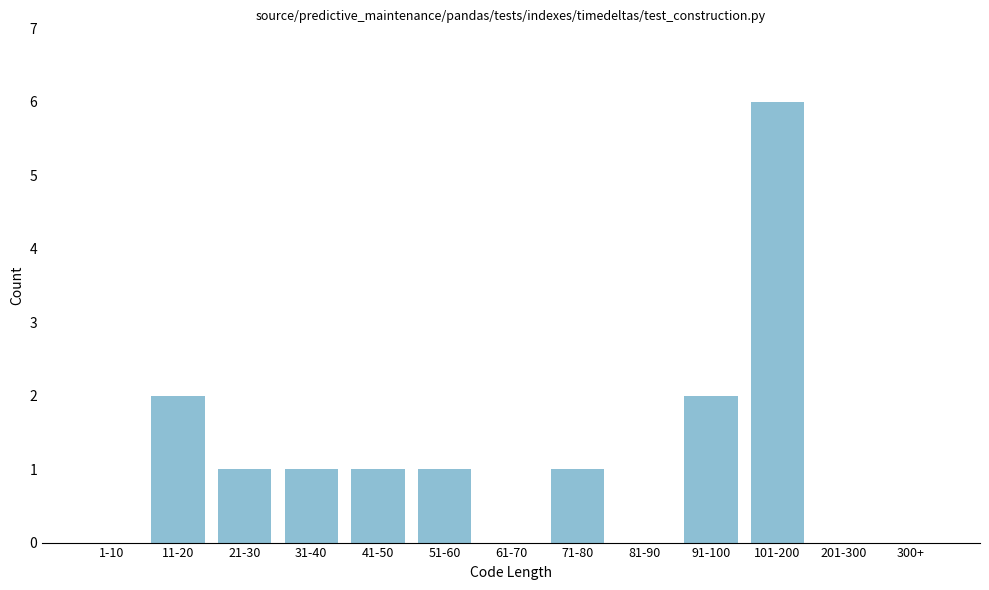

Reading left to right, what are all the values shown in this chart?

1-10=0	11-20=2	21-30=1	31-40=1	41-50=1	51-60=1	61-70=0	71-80=1	81-90=0	91-100=2	101-200=6	201-300=0	300+=0